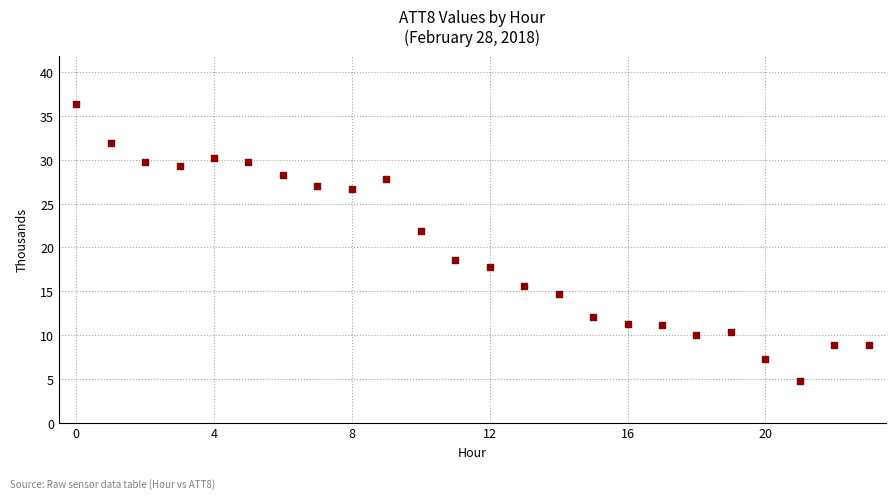

What is the range of Y values (max minus min)?

31.7